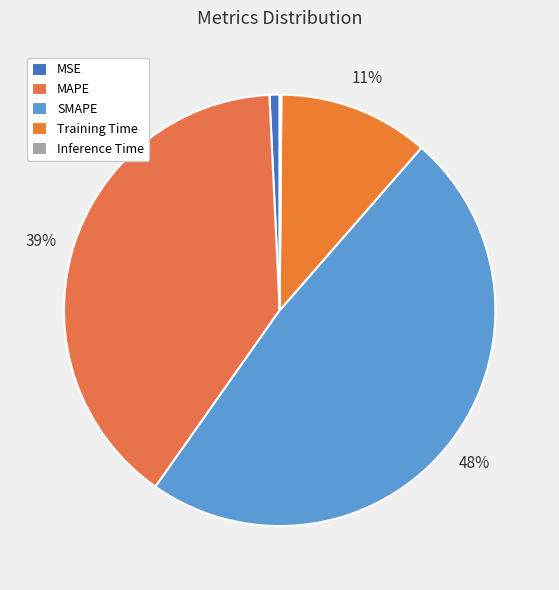

Does any single category account for the majority?

No